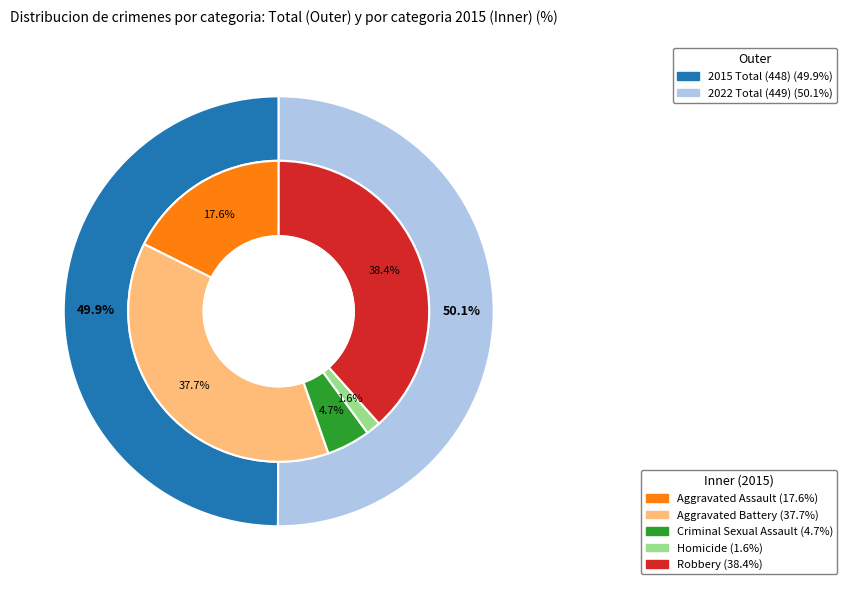

Combined, what portion of the pie is values_2015 and 2?

22.3%